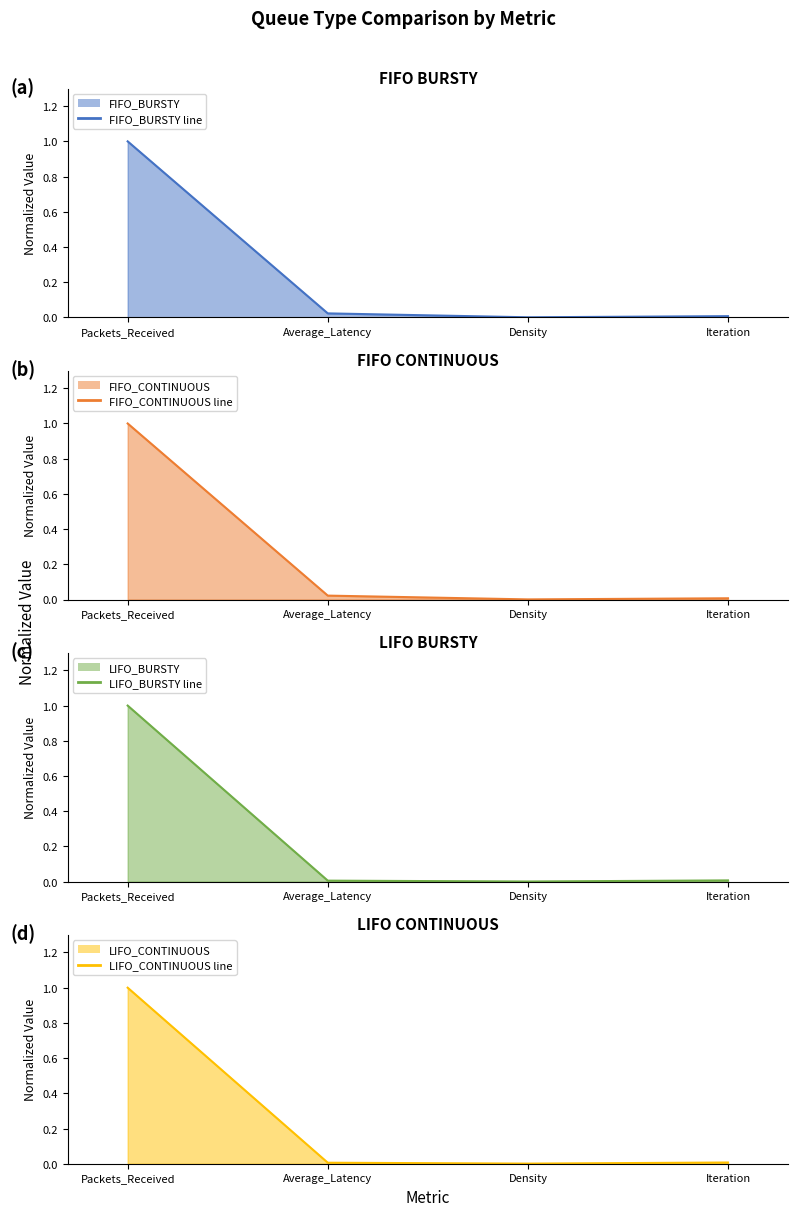

At how many categories does at least one series exceed 0?

4